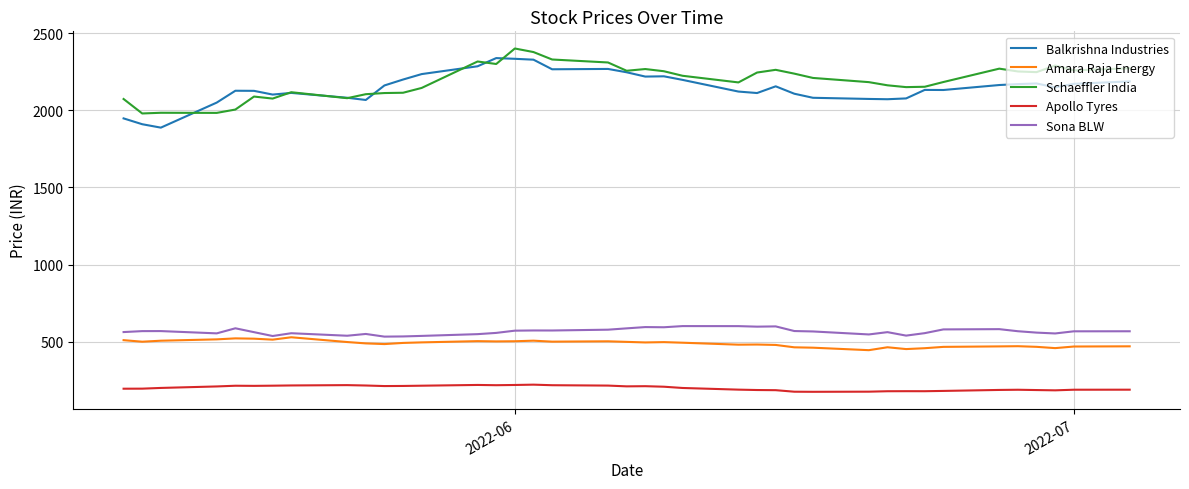

What is the maximum value for Balkrishna Industries?

2338.9